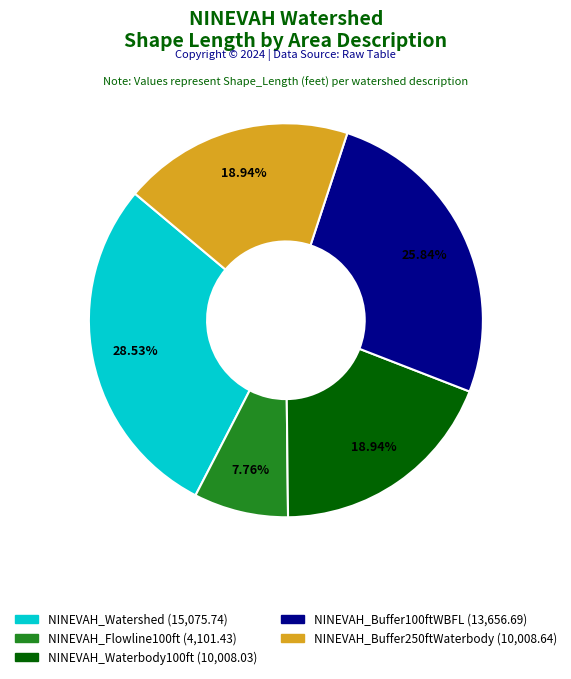

Which slice is the largest?

NINEVAH_Watershed